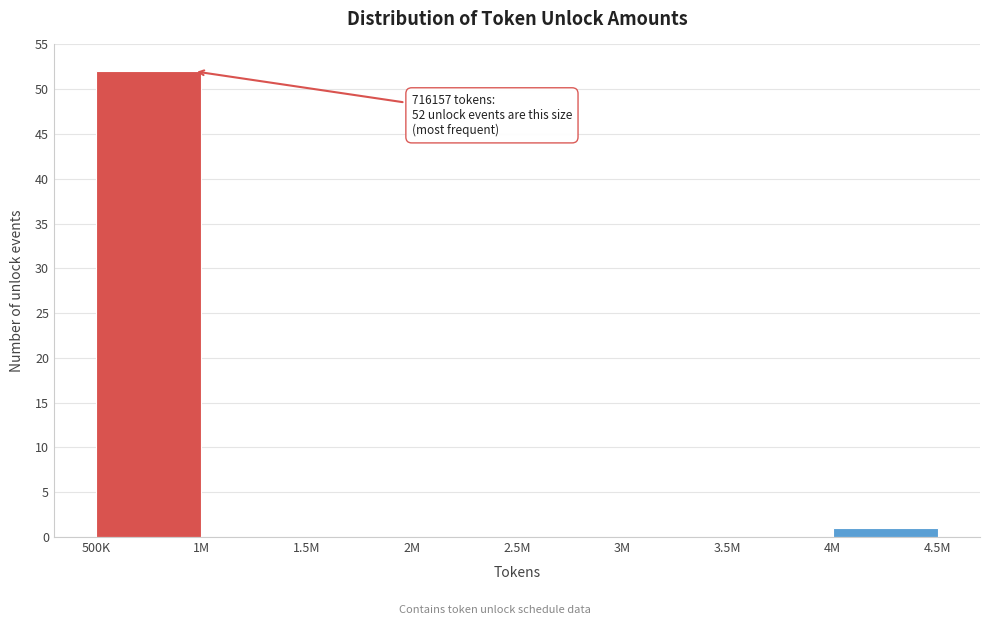

Reading left to right, extract all data points from this chart.

500K=52	1M=0	1.5M=0	2M=0	2.5M=0	3M=0	3.5M=0	4M=1